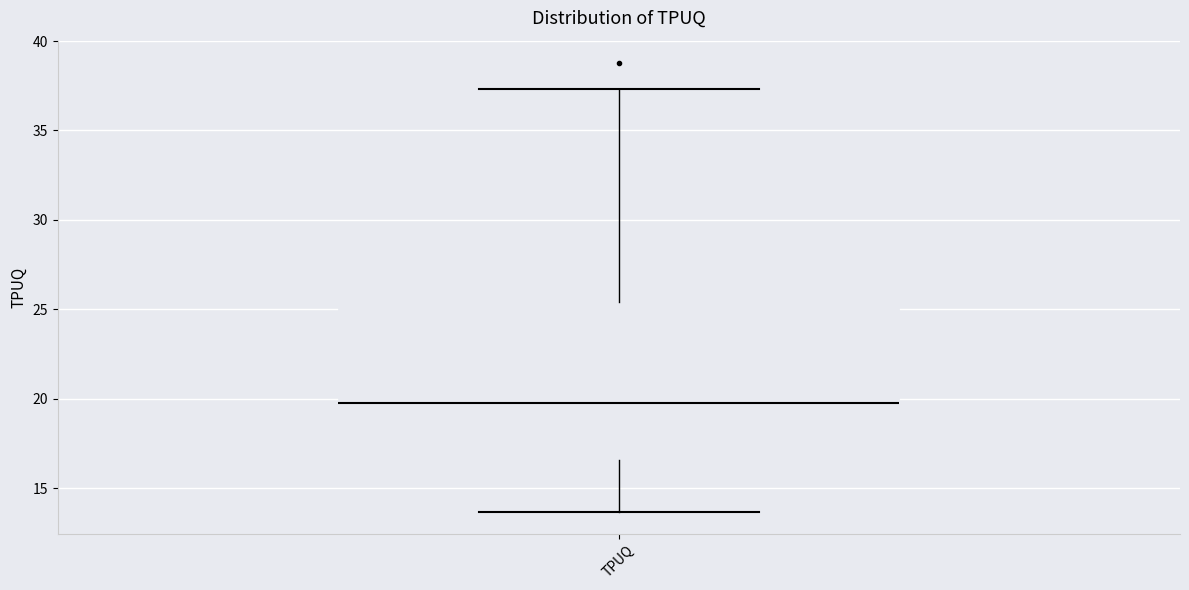

Read this box plot against the y-axis: the position of the median line, the range covered by the box, and the ends of both whiskers. The values are not printed on the chart, so give them approximately, as read against the axis.

median 20.0, box 16.5 to 25.5, whiskers 13.5 to 37.5